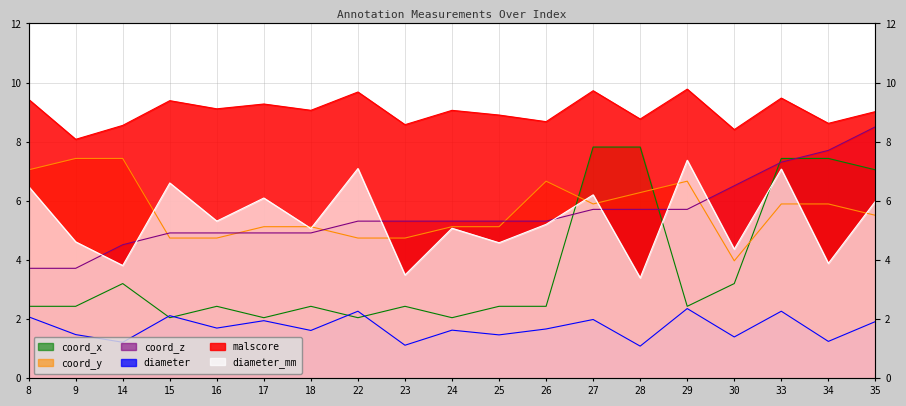

What is the sum of the coord_y values at 25 and 30?

9.1